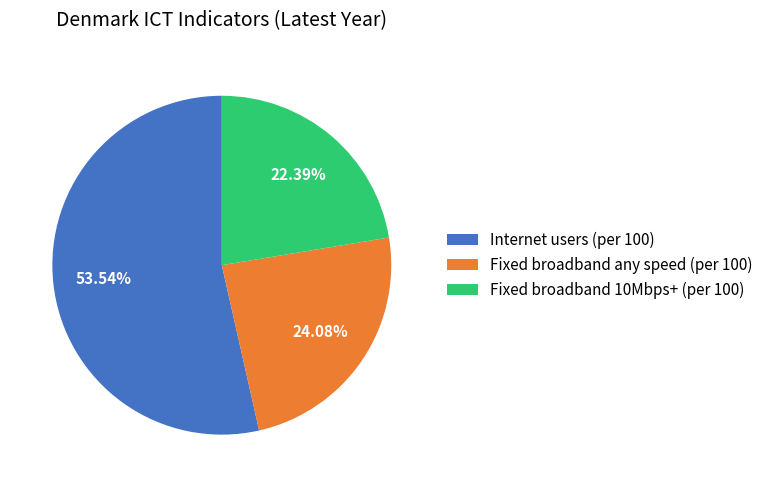

Does Fixed broadband 10Mbps+ (per 100) account for over 50% of the chart?

No